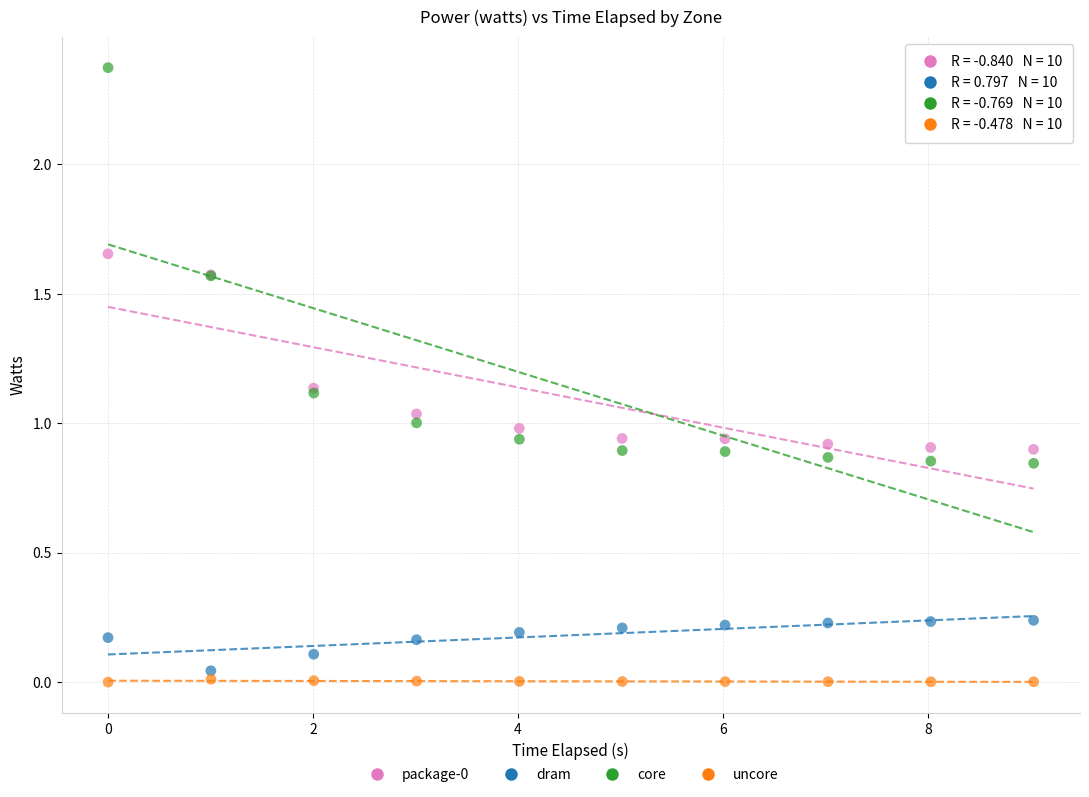

Which series reaches the maximum Y coordinate?

core